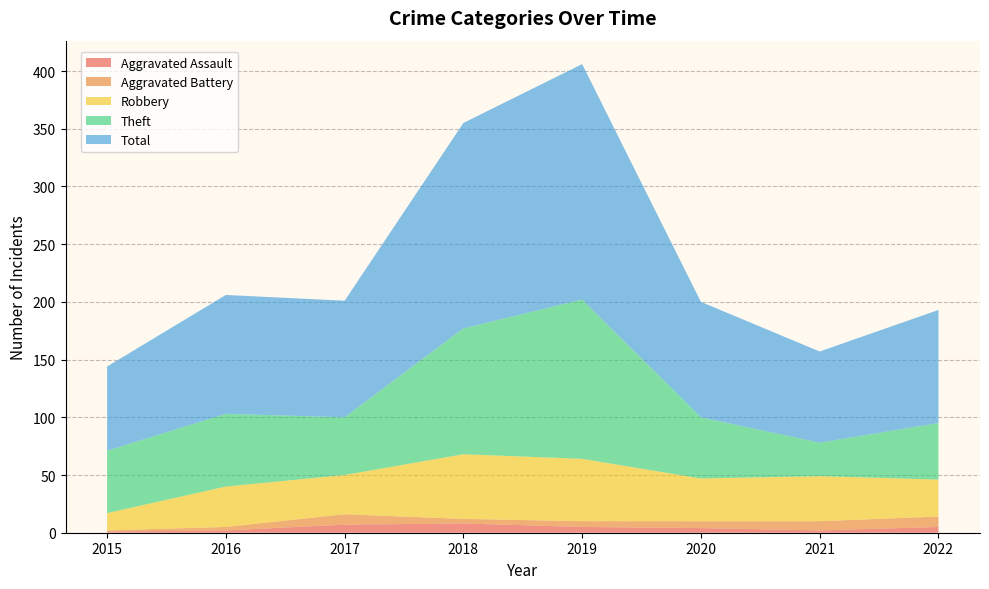

Reading left to right, list all the values displayed in this chart.

Aggravated Assault: 2015=1	2016=2	2017=7	2018=8	2019=5	2020=4	2021=2	2022=5
Aggravated Battery: 2015=1	2016=3	2017=9	2018=4	2019=5	2020=6	2021=8	2022=9
Robbery: 2015=15	2016=35	2017=34	2018=56	2019=54	2020=37	2021=39	2022=32
Theft: 2015=54	2016=63	2017=50	2018=109	2019=138	2020=53	2021=29	2022=49
Total: 2015=73	2016=103	2017=101	2018=178	2019=204	2020=100	2021=79	2022=98